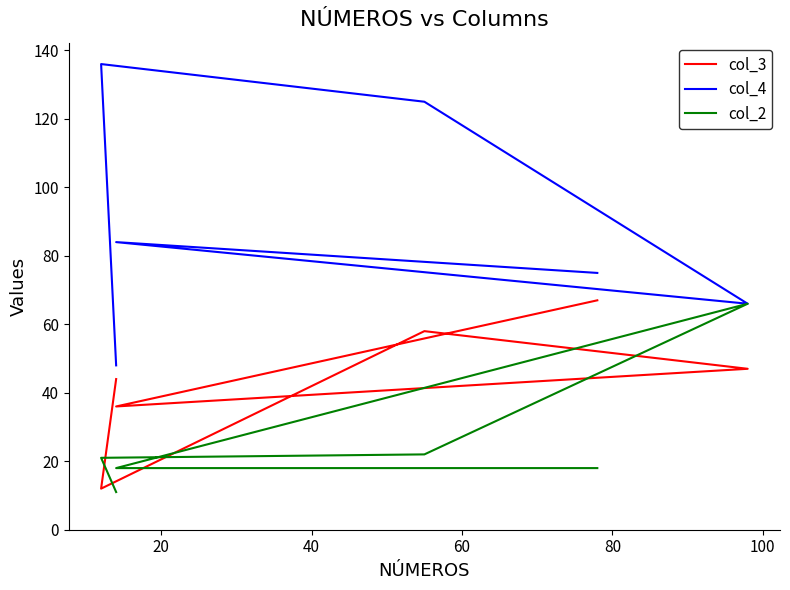

True or false: col_4 has a value of 111 at 60.

False